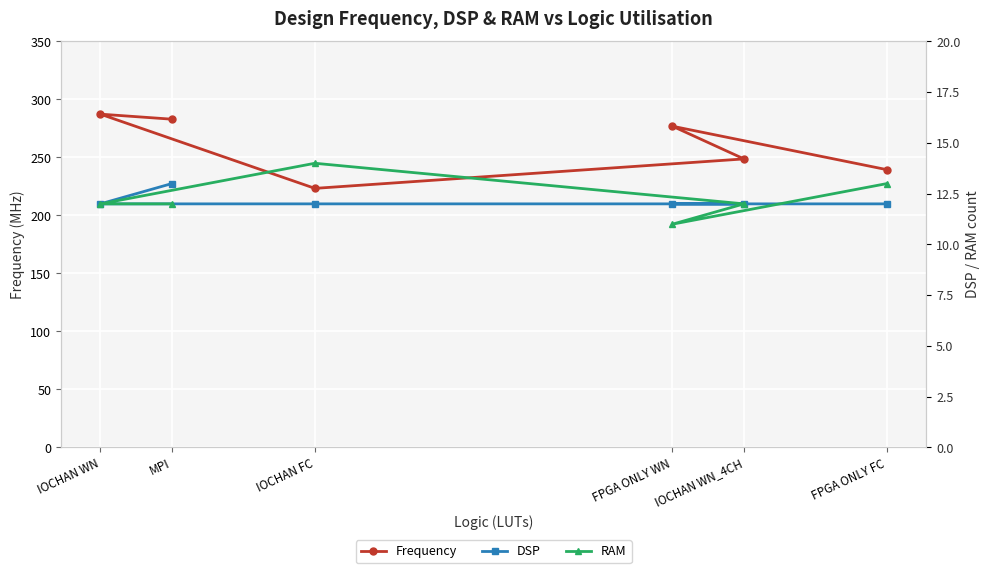

At how many categories does at least one series exceed 152?

6